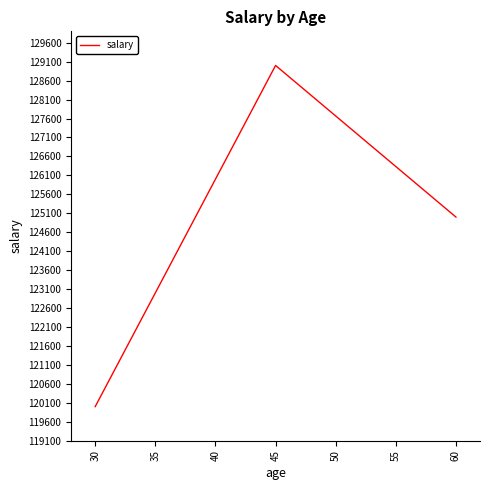

Between 45 and 60, which is larger?

45